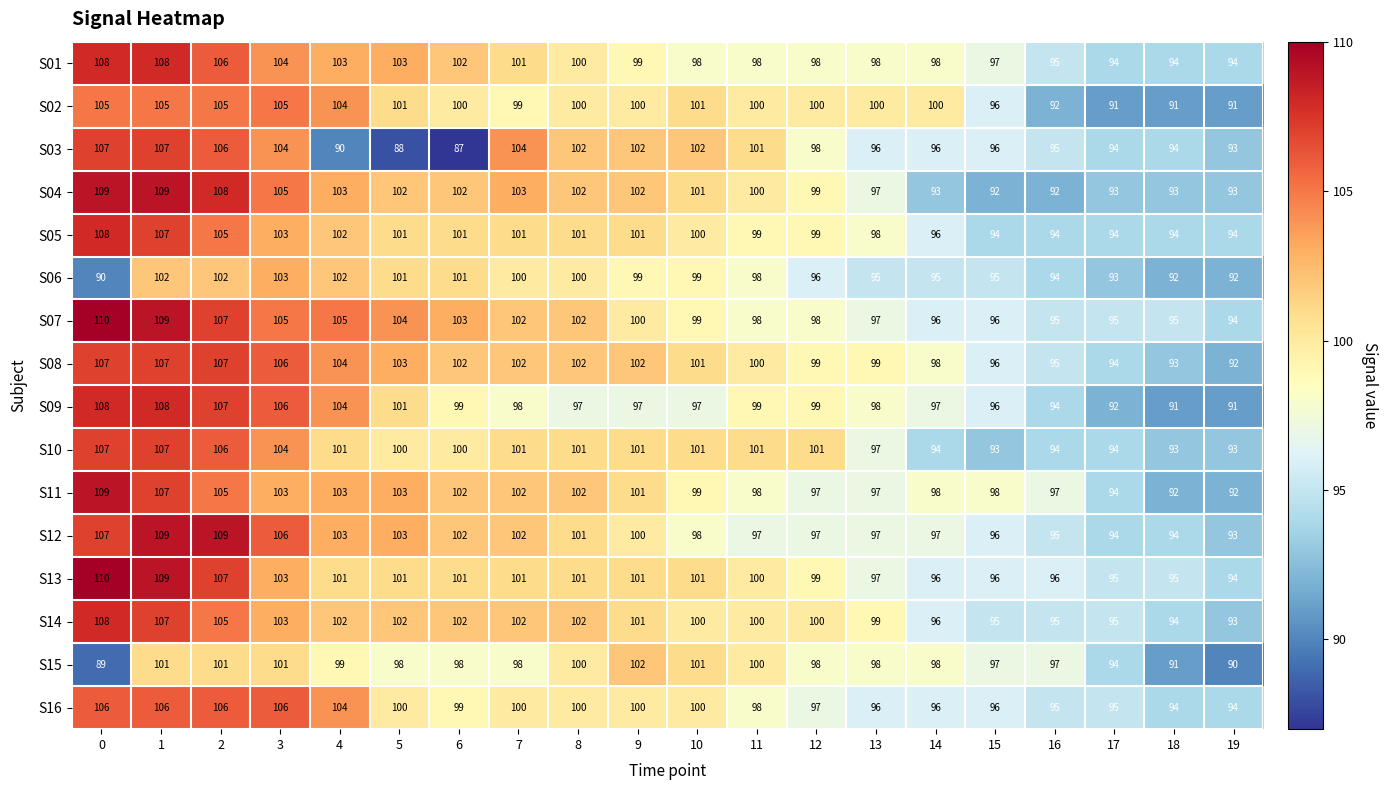

How many series are shown in this chart?

16